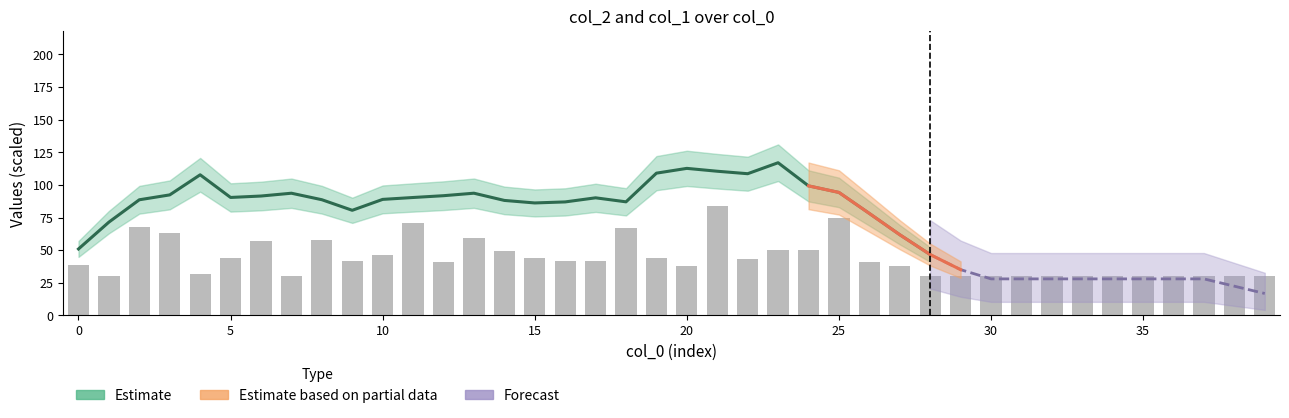

What is the sum of all values?

1747